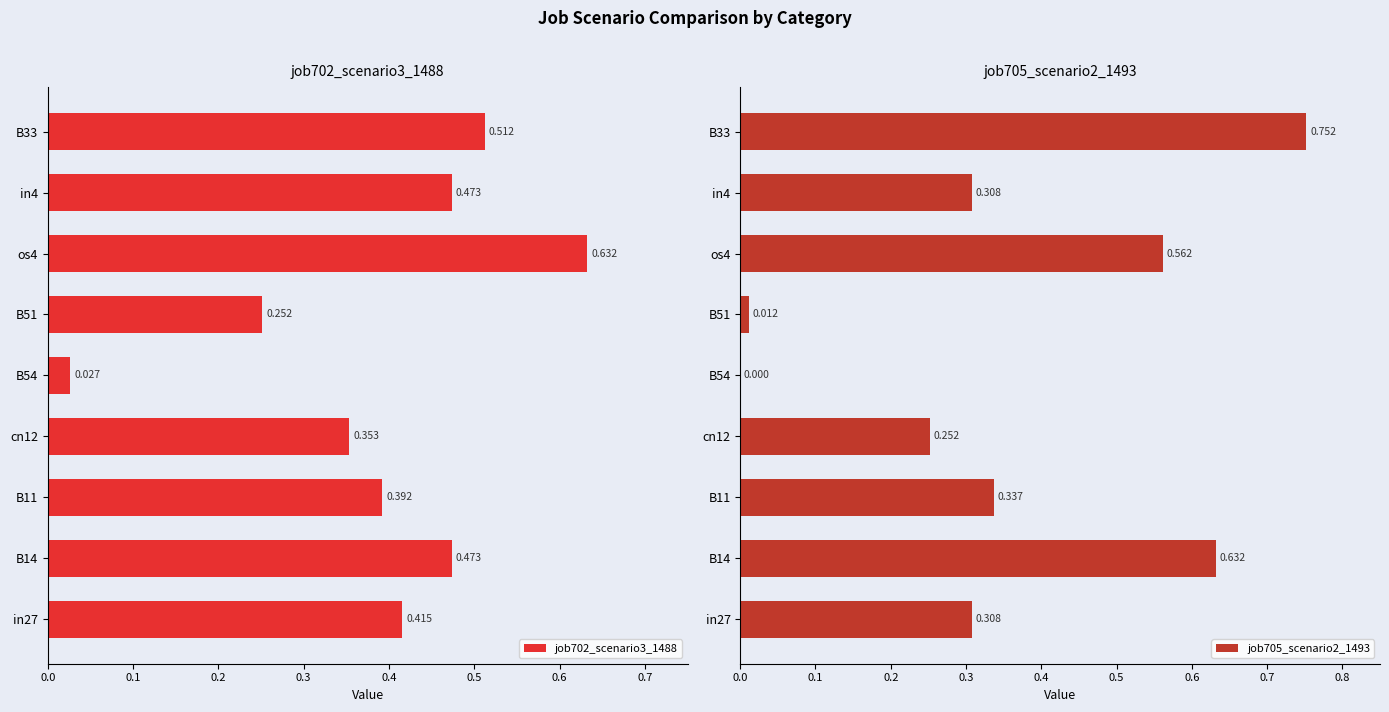

Is the value of job702_scenario3_1488 at 0.5 greater than the value of job705_scenario2_1493 at 0.7?

No